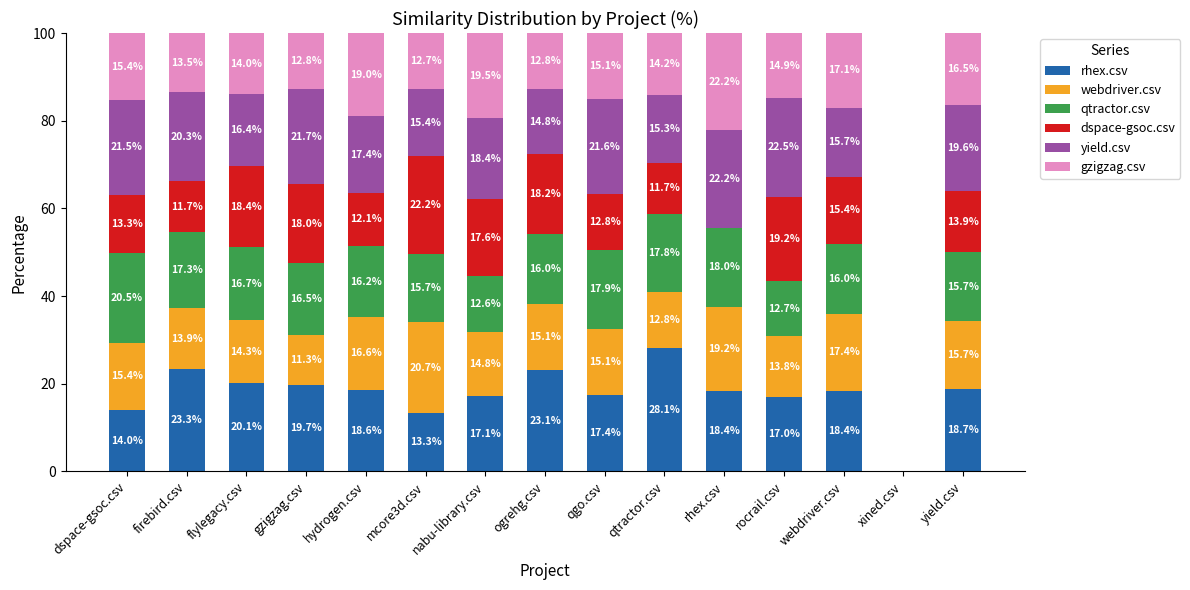

Where is rhex.csv nearest to the value 14?

dspace-gsoc.csv